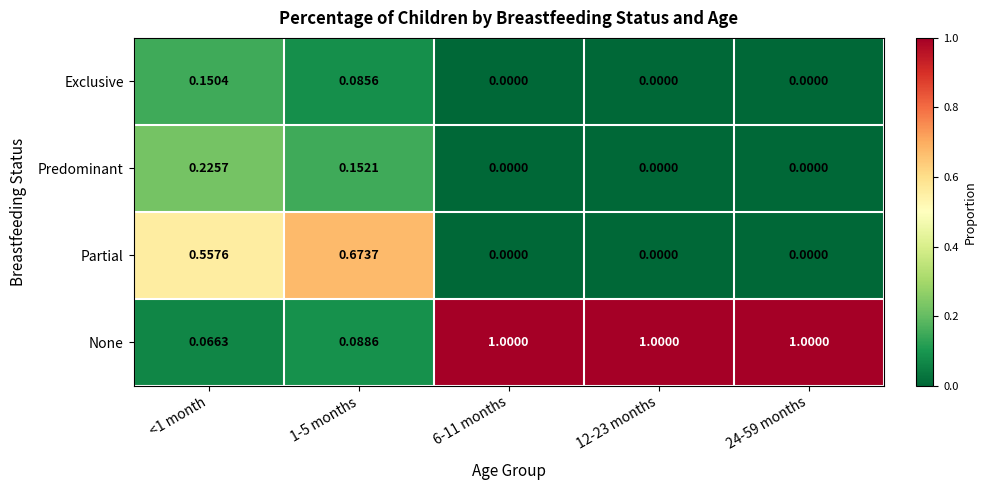

Rank the series at <1 month from lowest to highest value.

None, Exclusive, Predominant, Partial